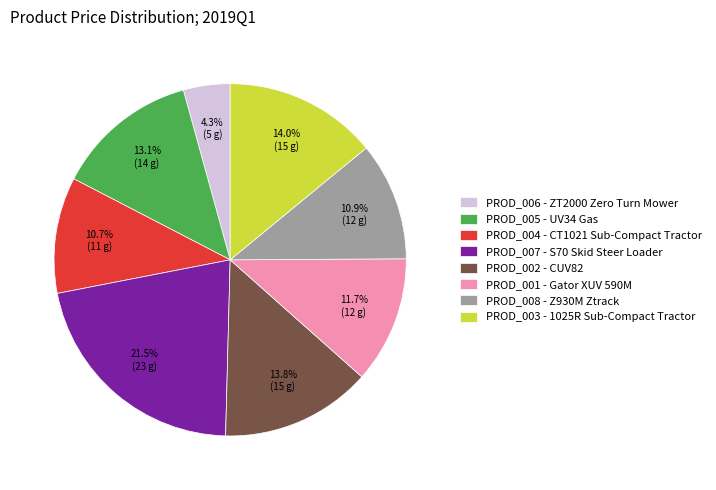

Combined, do PROD_001 - Gator XUV 590M and PROD_006 - ZT2000 Zero Turn Mower account for over 50%?

No